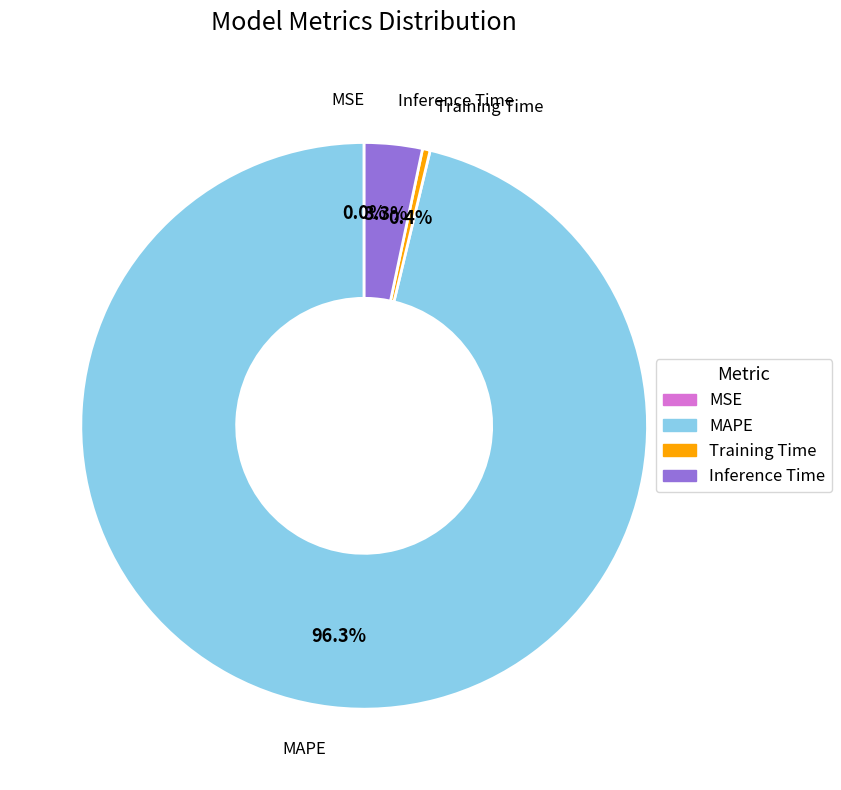

Which category has the biggest portion of the pie?

MAPE